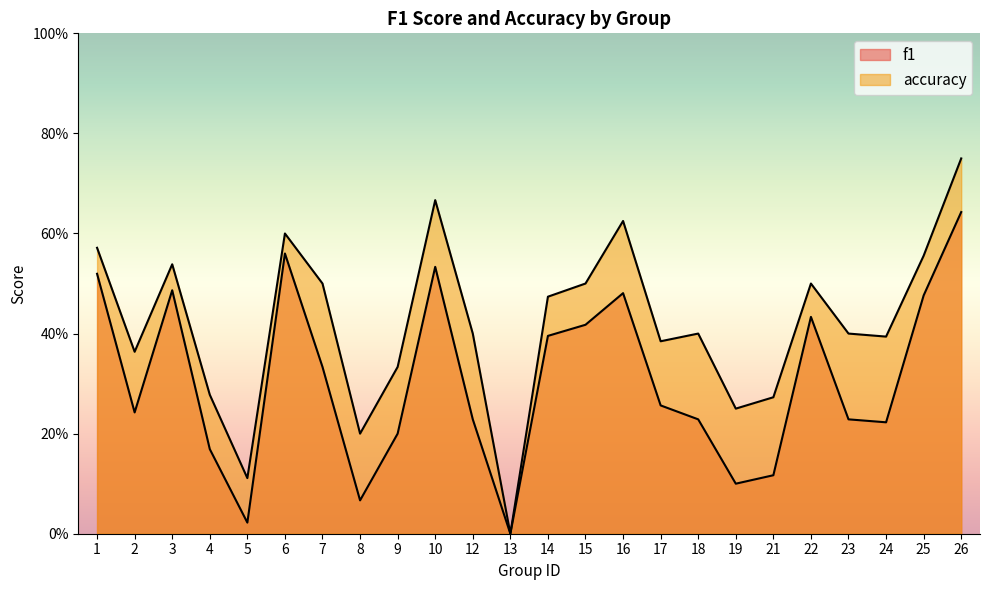

The accuracy series shows 0.4 at 12. True or false?

True